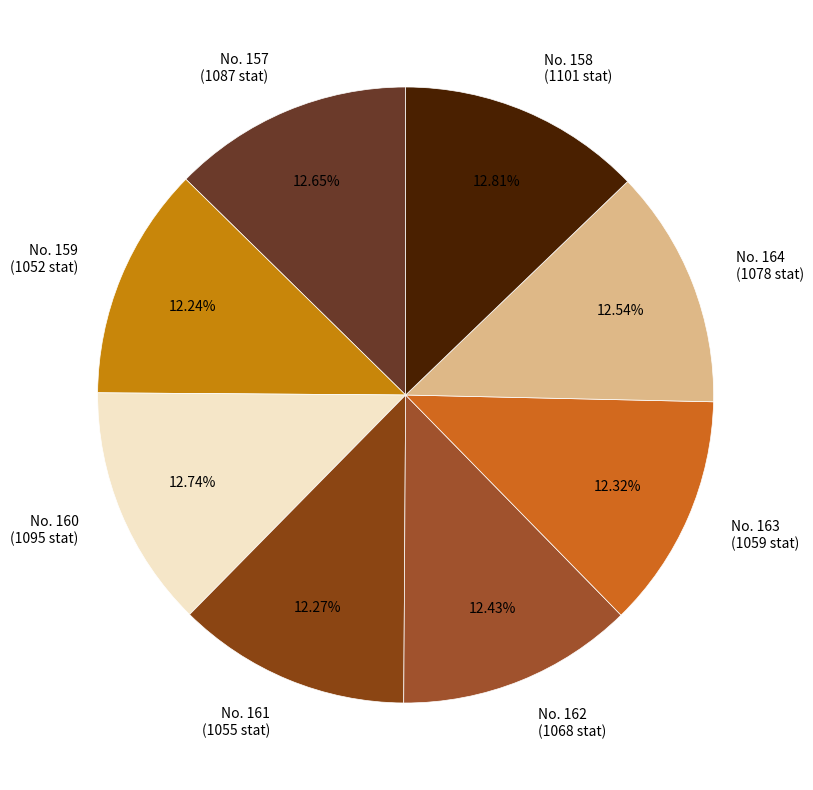

How many slices are in this pie chart?

8